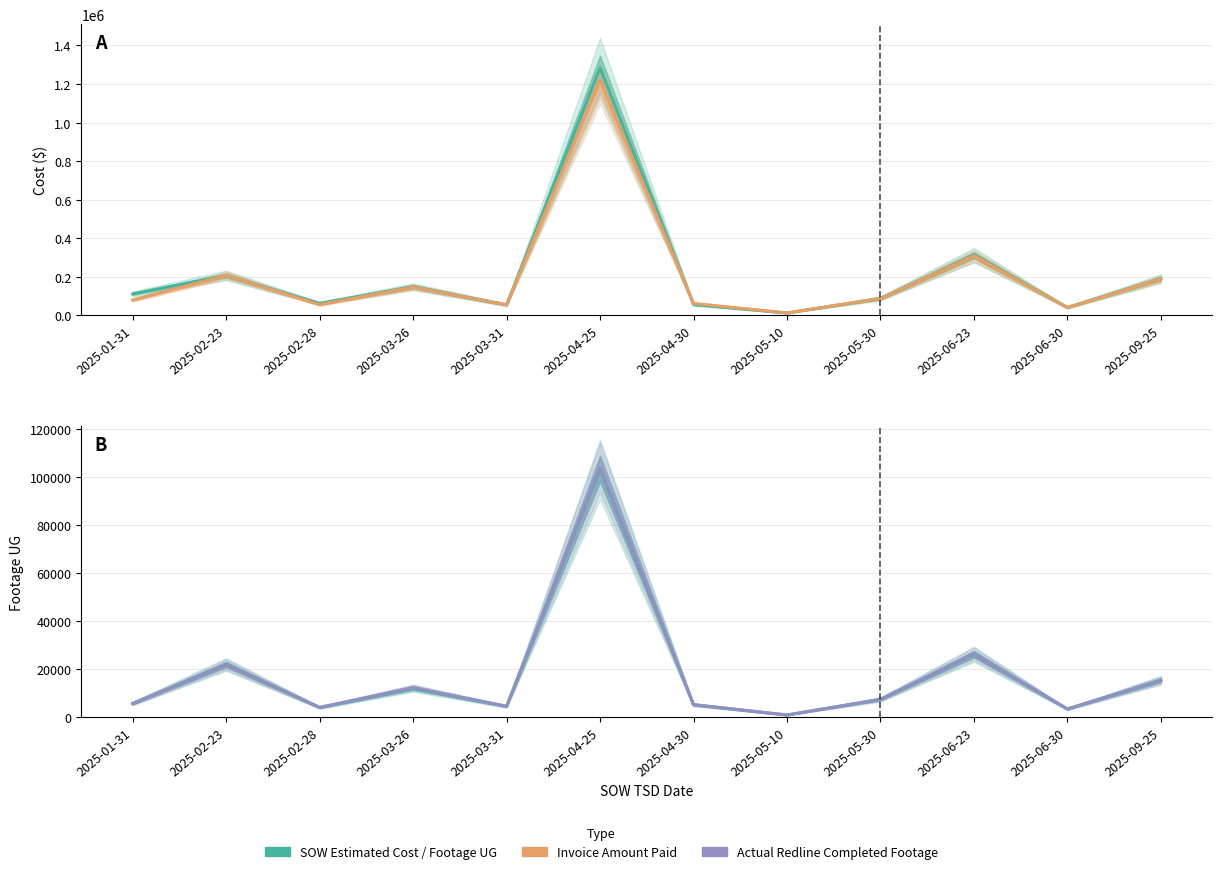

What is the approximate value of Footage UG at 2025-02-28?

4063.0